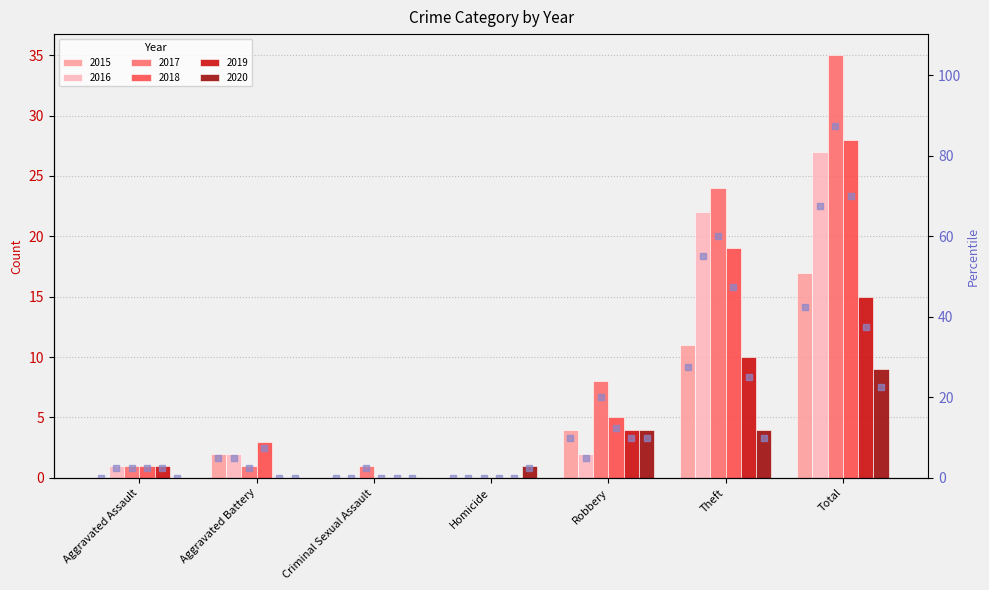

True or false: 2019 pct has a value of 25.0 at Theft.

True